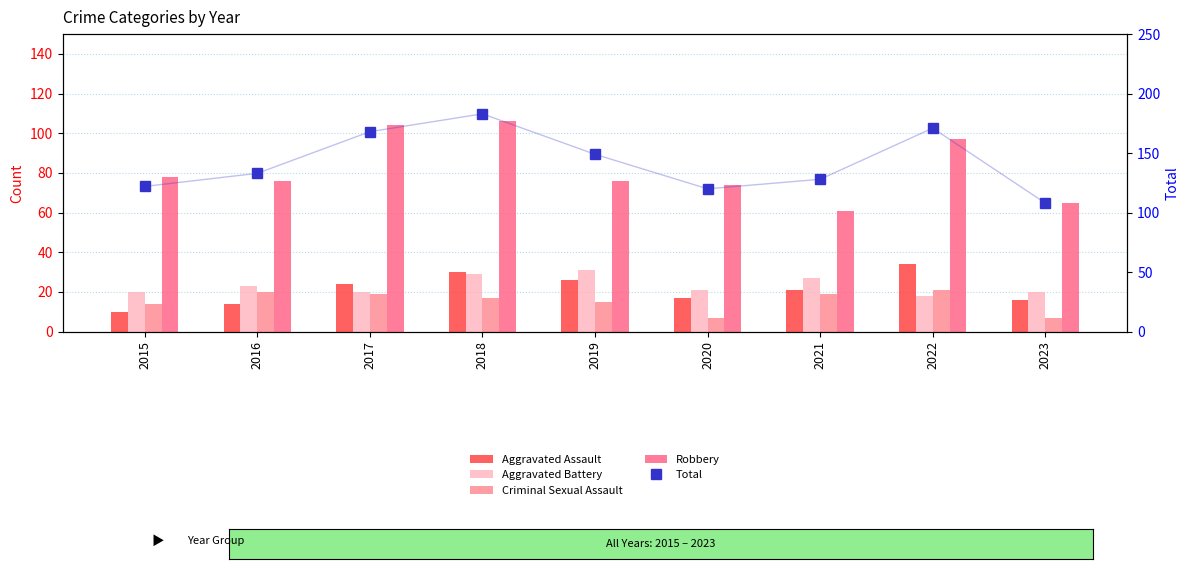

What is the sum of the Criminal Sexual Assault values at 2020 and 2018?

24